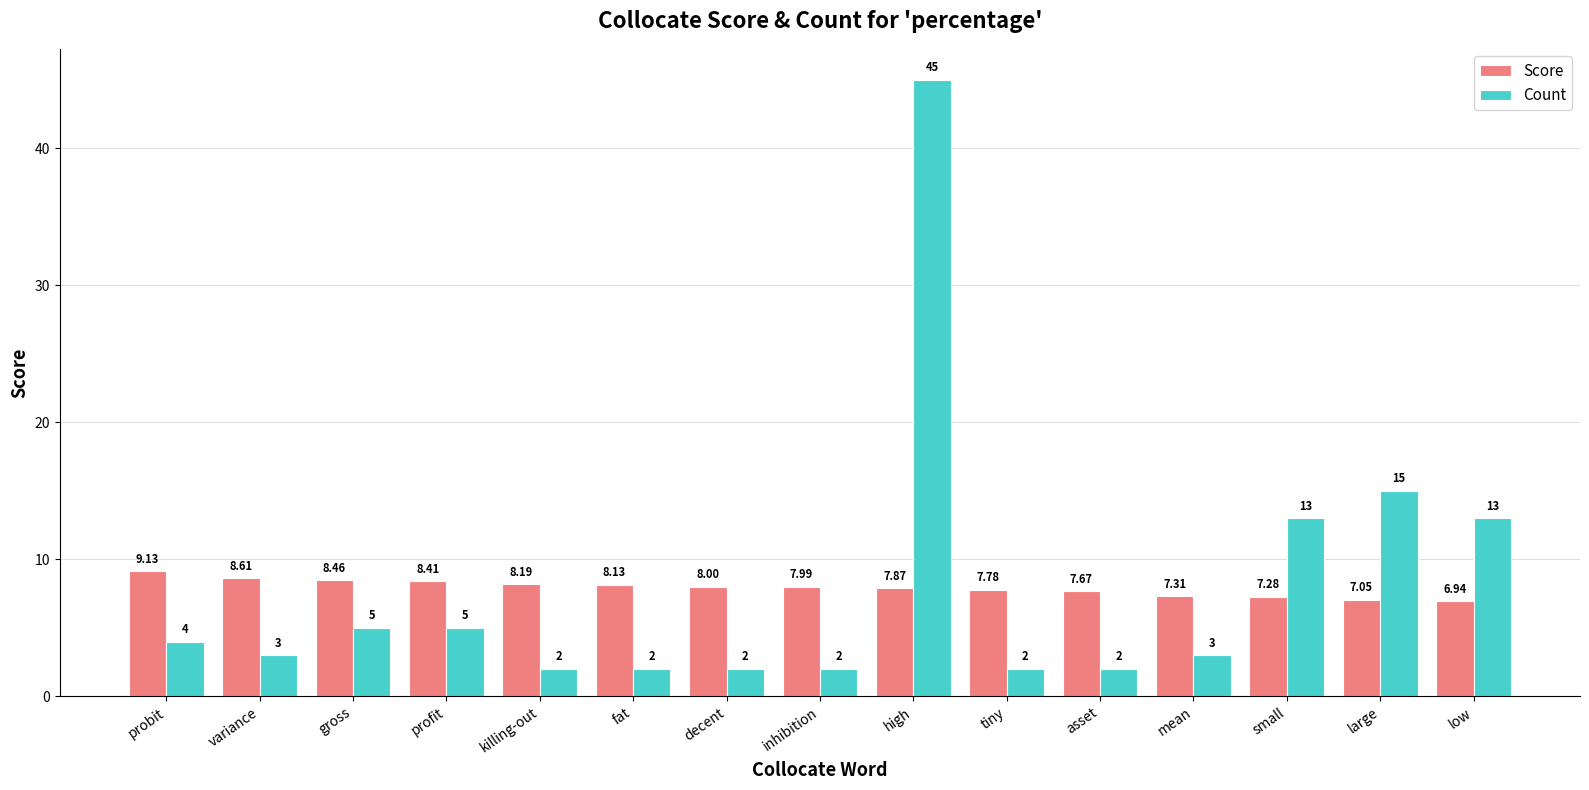

What is the average value of the Score series?

7.9